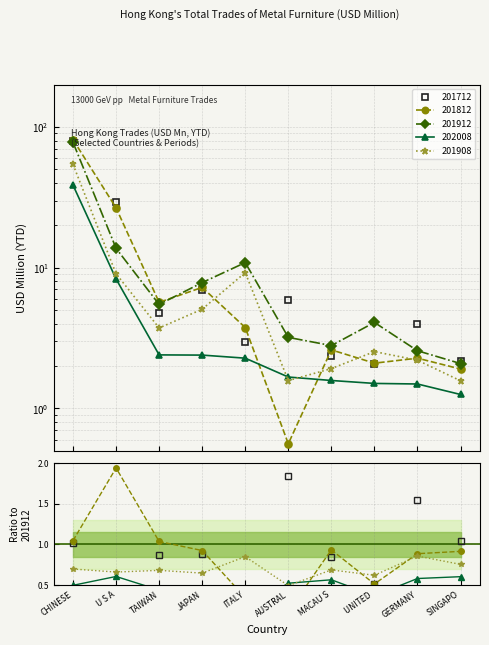

Is this an area chart (filled region under the line)?

No